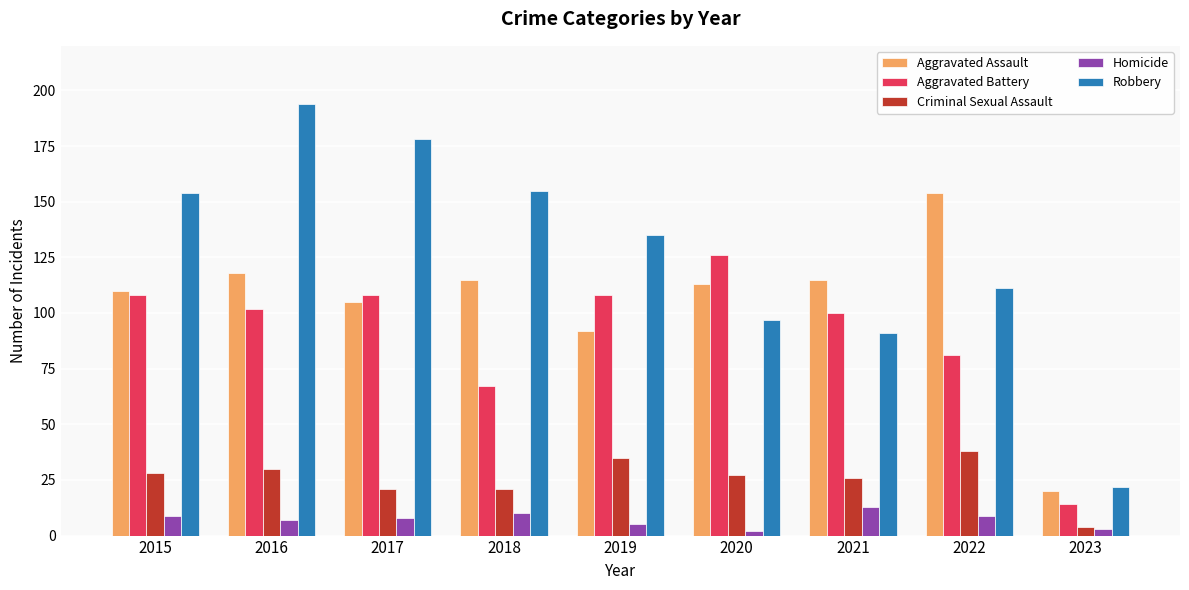

Reading left to right, what are all the values shown in this chart?

Aggravated Assault: 110	118	105	115	92	113	115	154	20
Aggravated Battery: 108	102	108	67	108	126	100	81	14
Criminal Sexual Assault: 28	30	21	21	35	27	26	38	4
Homicide: 9	7	8	10	5	2	13	9	3
Robbery: 154	194	178	155	135	97	91	111	22